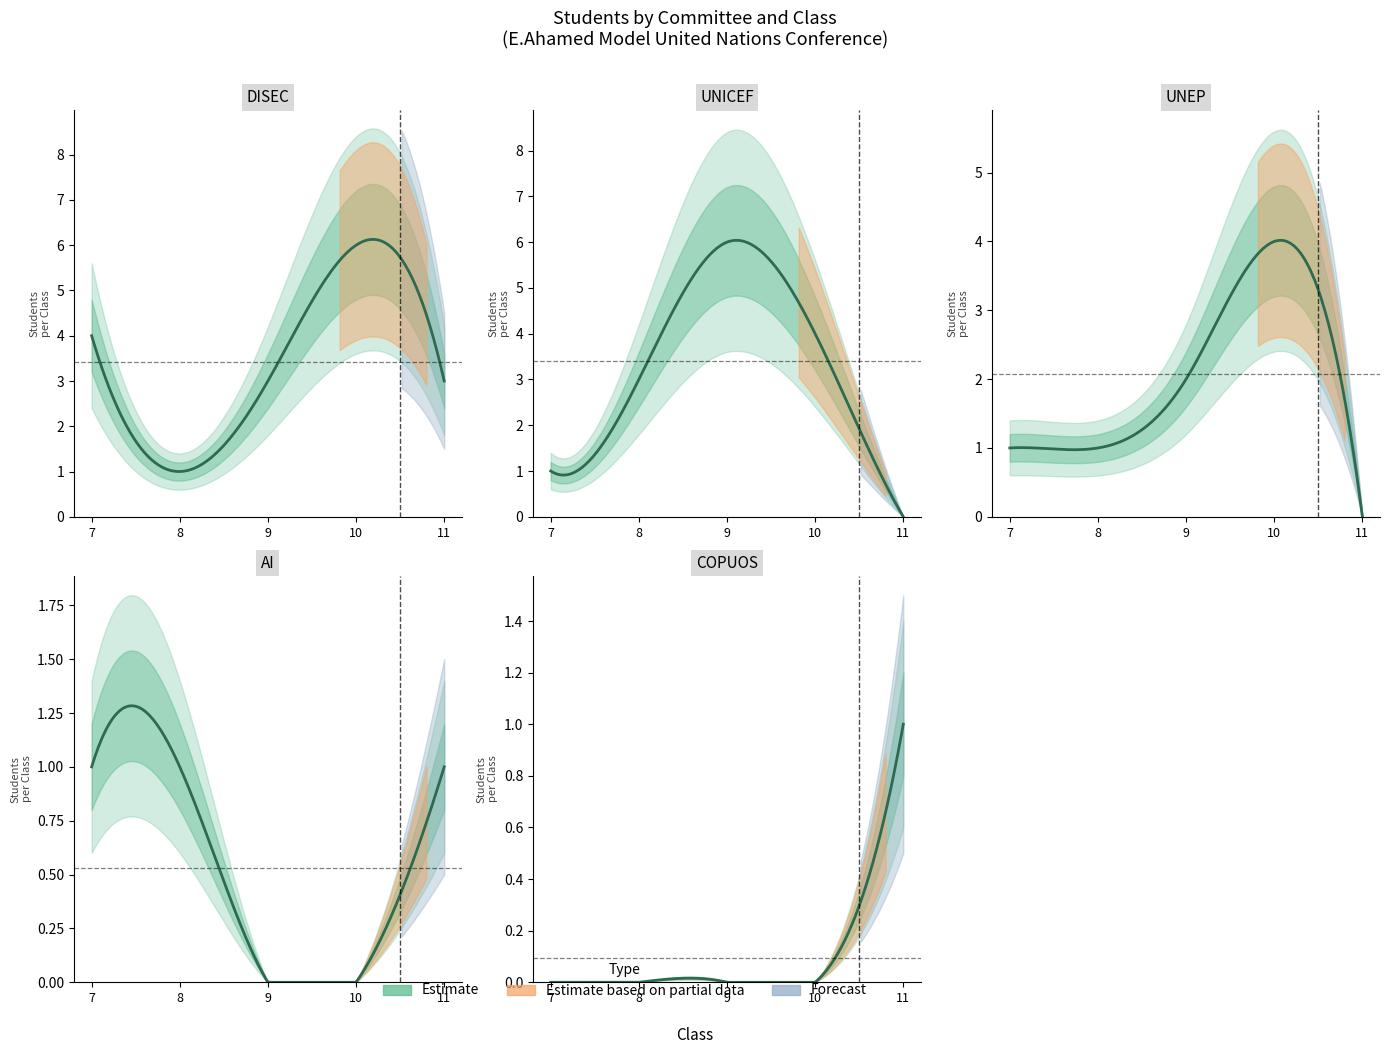

At how many categories does at least one series exceed 3?

3